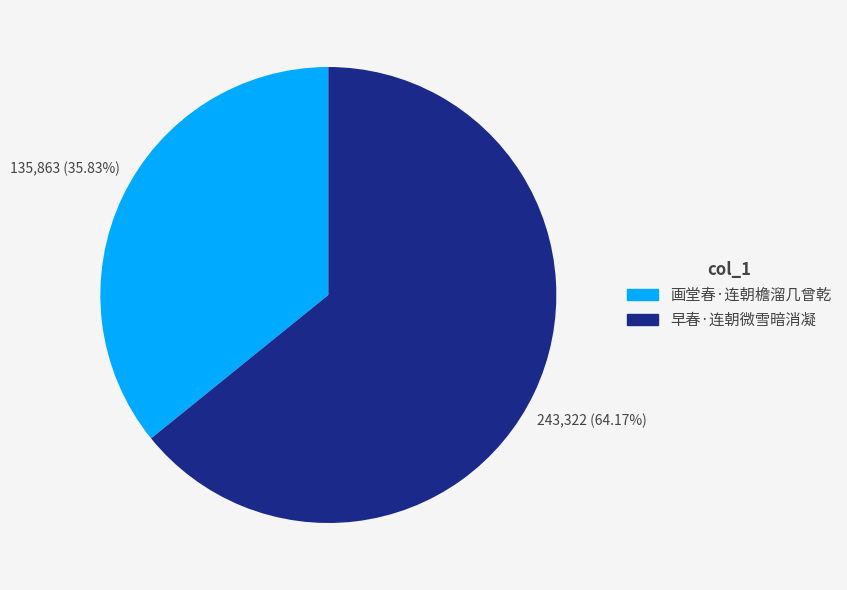

Which category has the smallest portion of the pie?

画堂春·连朝檐溜几曾乾